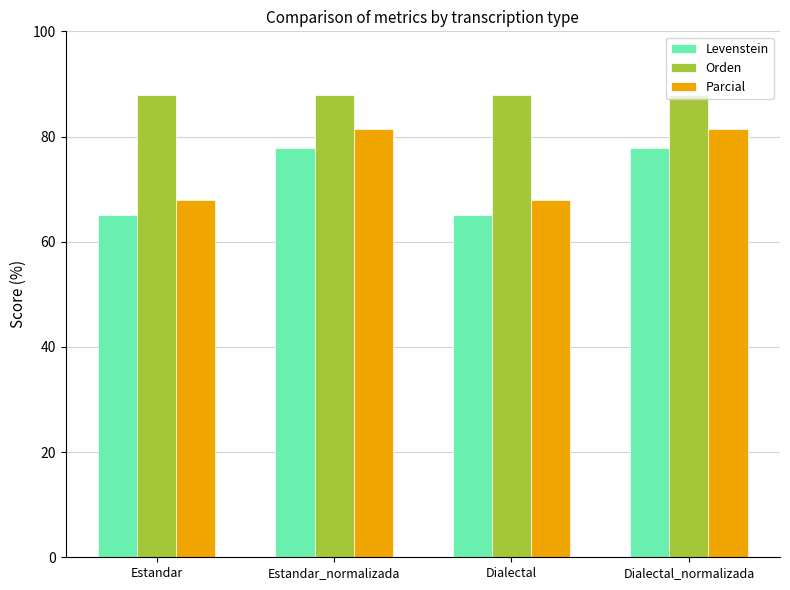

What is the minimum value for Orden?

87.8